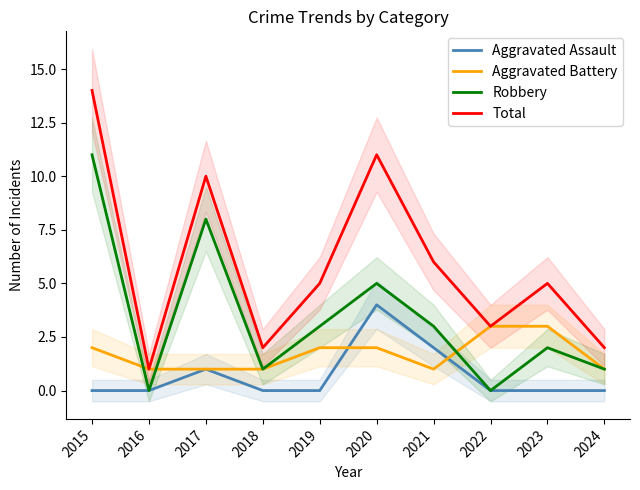

Which series has the widest spread of values?

Total